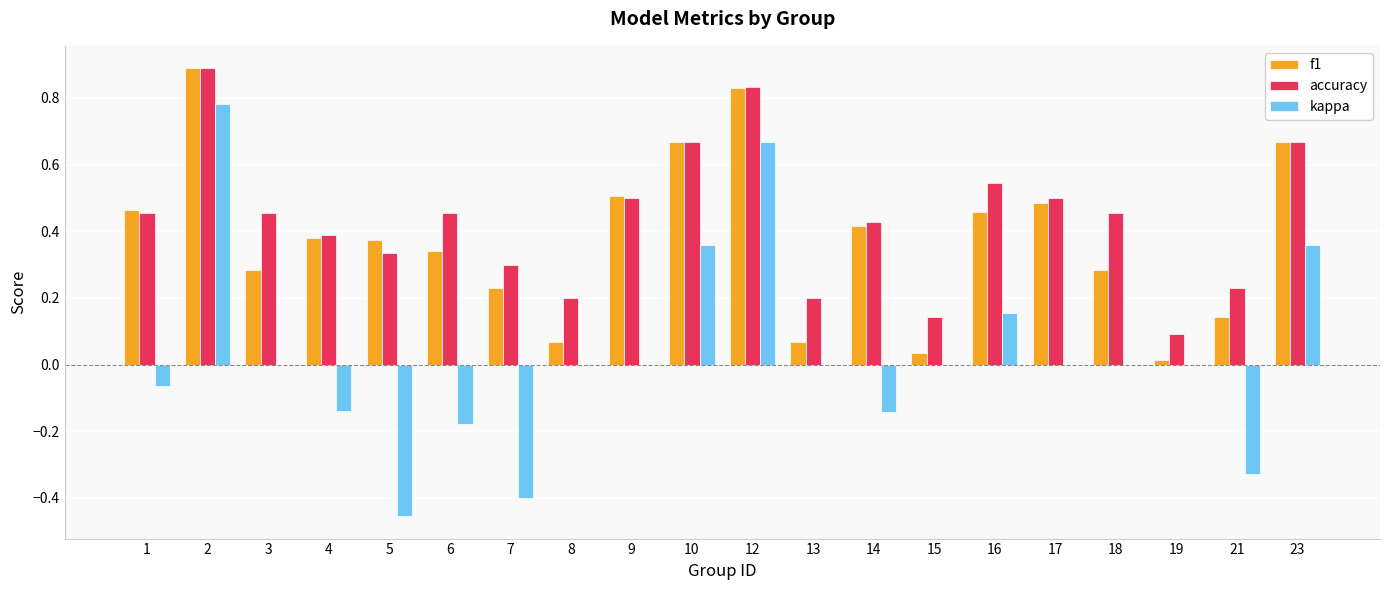

Is it true that accuracy equals 0.2 at 3?

False